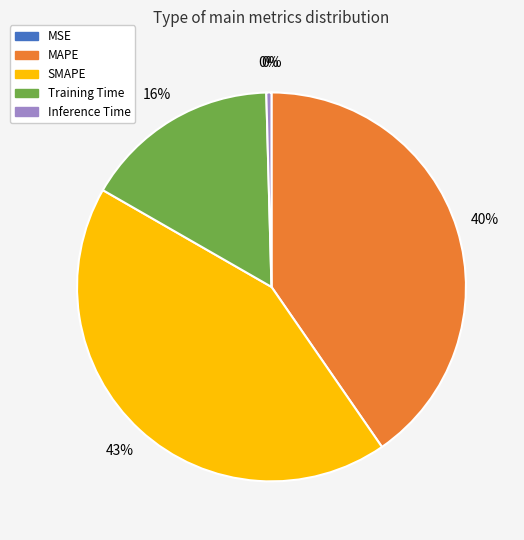

Which slice is the largest?

SMAPE